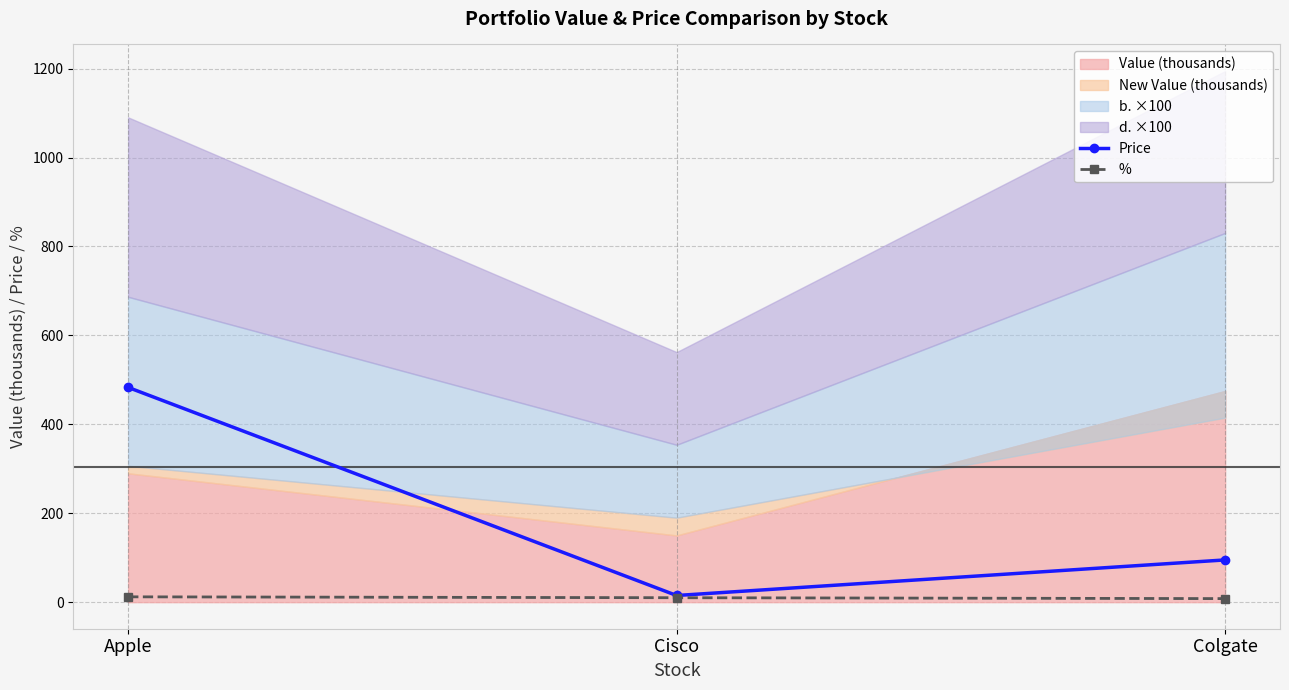

Rank the categories by Price value from lowest to highest.

Cisco, Colgate, Apple